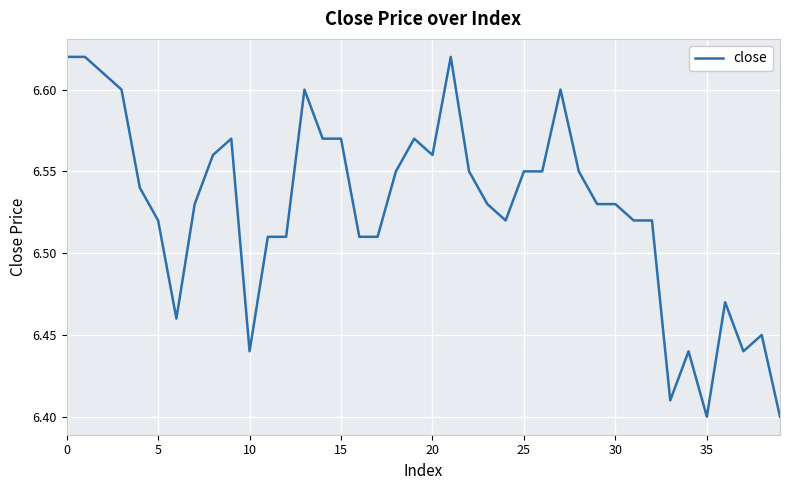

True or false: the data shows 3.7 at 15.

False